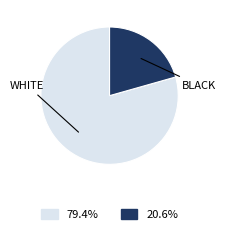

Count the number of slices in the pie.

2